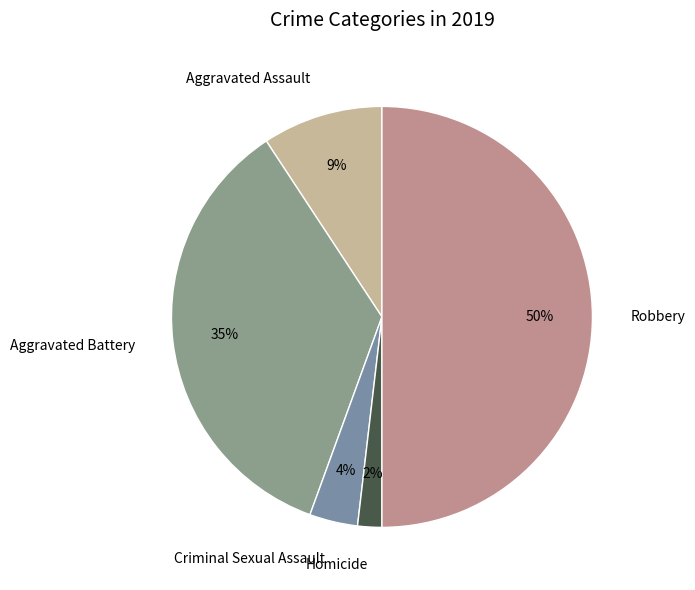

To the nearest percent, what portion does Aggravated Assault represent?

9%